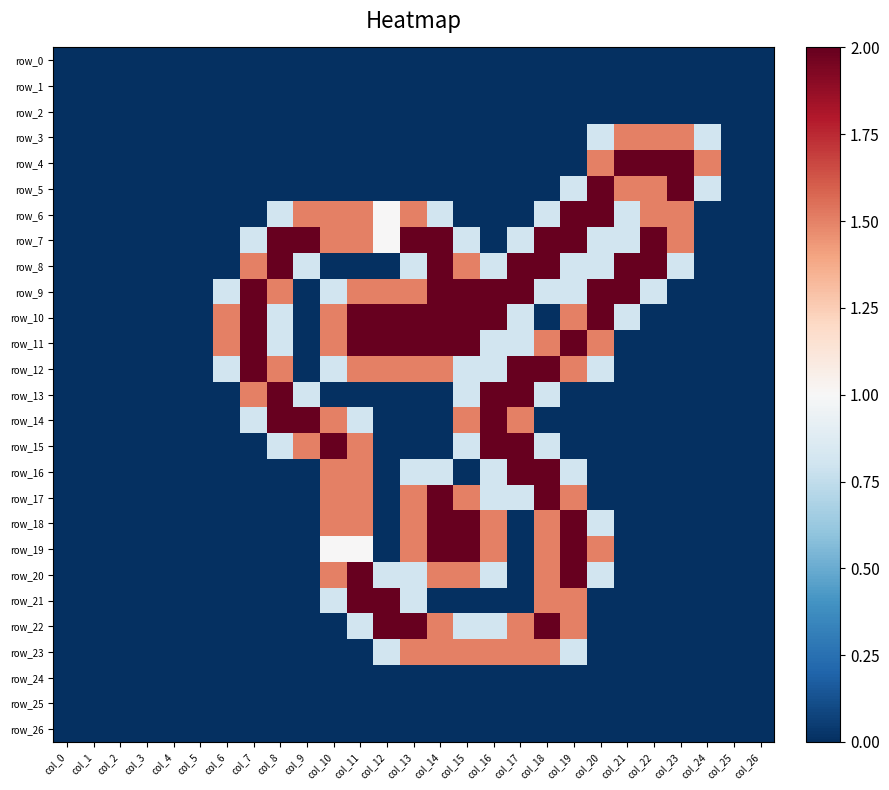

Reading left to right, what are all the values shown in this chart?

row_0: 0.0	0.0	0.0	0.0	0.0	0.0	0.0	0.0	0.0	0.0	0.0	0.0	0.0	0.0	0.0	0.0	0.0	0.0	0.0	0.0	0.0	0.0	0.0	0.0	0.0	0.0	0.0
row_1: 0.0	0.0	0.0	0.0	0.0	0.0	0.0	0.0	0.0	0.0	0.0	0.0	0.0	0.0	0.0	0.0	0.0	0.0	0.0	0.0	0.0	0.0	0.0	0.0	0.0	0.0	0.0
row_2: 0.0	0.0	0.0	0.0	0.0	0.0	0.0	0.0	0.0	0.0	0.0	0.0	0.0	0.0	0.0	0.0	0.0	0.0	0.0	0.0	0.0	0.0	0.0	0.0	0.0	0.0	0.0
row_3: 0.0	0.0	0.0	0.0	0.0	0.0	0.0	0.0	0.0	0.0	0.0	0.0	0.0	0.0	0.0	0.0	0.0	0.0	0.0	0.0	0.8	1.5	1.5	1.5	0.8	0.0	0.0
row_4: 0.0	0.0	0.0	0.0	0.0	0.0	0.0	0.0	0.0	0.0	0.0	0.0	0.0	0.0	0.0	0.0	0.0	0.0	0.0	0.0	1.5	2.0	2.0	2.0	1.5	0.0	0.0
row_5: 0.0	0.0	0.0	0.0	0.0	0.0	0.0	0.0	0.0	0.0	0.0	0.0	0.0	0.0	0.0	0.0	0.0	0.0	0.0	0.8	2.0	1.5	1.5	2.0	0.8	0.0	0.0
row_6: 0.0	0.0	0.0	0.0	0.0	0.0	0.0	0.0	0.8	1.5	1.5	1.5	1.0	1.5	0.8	0.0	0.0	0.0	0.8	2.0	2.0	0.8	1.5	1.5	0.0	0.0	0.0
row_7: 0.0	0.0	0.0	0.0	0.0	0.0	0.0	0.8	2.0	2.0	1.5	1.5	1.0	2.0	2.0	0.8	0.0	0.8	2.0	2.0	0.8	0.8	2.0	1.5	0.0	0.0	0.0
row_8: 0.0	0.0	0.0	0.0	0.0	0.0	0.0	1.5	2.0	0.8	0.0	0.0	0.0	0.8	2.0	1.5	0.8	2.0	2.0	0.8	0.8	2.0	2.0	0.8	0.0	0.0	0.0
row_9: 0.0	0.0	0.0	0.0	0.0	0.0	0.8	2.0	1.5	0.0	0.8	1.5	1.5	1.5	2.0	2.0	2.0	2.0	0.8	0.8	2.0	2.0	0.8	0.0	0.0	0.0	0.0
row_10: 0.0	0.0	0.0	0.0	0.0	0.0	1.5	2.0	0.8	0.0	1.5	2.0	2.0	2.0	2.0	2.0	2.0	0.8	0.0	1.5	2.0	0.8	0.0	0.0	0.0	0.0	0.0
row_11: 0.0	0.0	0.0	0.0	0.0	0.0	1.5	2.0	0.8	0.0	1.5	2.0	2.0	2.0	2.0	2.0	0.8	0.8	1.5	2.0	1.5	0.0	0.0	0.0	0.0	0.0	0.0
row_12: 0.0	0.0	0.0	0.0	0.0	0.0	0.8	2.0	1.5	0.0	0.8	1.5	1.5	1.5	1.5	0.8	0.8	2.0	2.0	1.5	0.8	0.0	0.0	0.0	0.0	0.0	0.0
row_13: 0.0	0.0	0.0	0.0	0.0	0.0	0.0	1.5	2.0	0.8	0.0	0.0	0.0	0.0	0.0	0.8	2.0	2.0	0.8	0.0	0.0	0.0	0.0	0.0	0.0	0.0	0.0
row_14: 0.0	0.0	0.0	0.0	0.0	0.0	0.0	0.8	2.0	2.0	1.5	0.8	0.0	0.0	0.0	1.5	2.0	1.5	0.0	0.0	0.0	0.0	0.0	0.0	0.0	0.0	0.0
row_15: 0.0	0.0	0.0	0.0	0.0	0.0	0.0	0.0	0.8	1.5	2.0	1.5	0.0	0.0	0.0	0.8	2.0	2.0	0.8	0.0	0.0	0.0	0.0	0.0	0.0	0.0	0.0
row_16: 0.0	0.0	0.0	0.0	0.0	0.0	0.0	0.0	0.0	0.0	1.5	1.5	0.0	0.8	0.8	0.0	0.8	2.0	2.0	0.8	0.0	0.0	0.0	0.0	0.0	0.0	0.0
row_17: 0.0	0.0	0.0	0.0	0.0	0.0	0.0	0.0	0.0	0.0	1.5	1.5	0.0	1.5	2.0	1.5	0.8	0.8	2.0	1.5	0.0	0.0	0.0	0.0	0.0	0.0	0.0
row_18: 0.0	0.0	0.0	0.0	0.0	0.0	0.0	0.0	0.0	0.0	1.5	1.5	0.0	1.5	2.0	2.0	1.5	0.0	1.5	2.0	0.8	0.0	0.0	0.0	0.0	0.0	0.0
row_19: 0.0	0.0	0.0	0.0	0.0	0.0	0.0	0.0	0.0	0.0	1.0	1.0	0.0	1.5	2.0	2.0	1.5	0.0	1.5	2.0	1.5	0.0	0.0	0.0	0.0	0.0	0.0
row_20: 0.0	0.0	0.0	0.0	0.0	0.0	0.0	0.0	0.0	0.0	1.5	2.0	0.8	0.8	1.5	1.5	0.8	0.0	1.5	2.0	0.8	0.0	0.0	0.0	0.0	0.0	0.0
row_21: 0.0	0.0	0.0	0.0	0.0	0.0	0.0	0.0	0.0	0.0	0.8	2.0	2.0	0.8	0.0	0.0	0.0	0.0	1.5	1.5	0.0	0.0	0.0	0.0	0.0	0.0	0.0
row_22: 0.0	0.0	0.0	0.0	0.0	0.0	0.0	0.0	0.0	0.0	0.0	0.8	2.0	2.0	1.5	0.8	0.8	1.5	2.0	1.5	0.0	0.0	0.0	0.0	0.0	0.0	0.0
row_23: 0.0	0.0	0.0	0.0	0.0	0.0	0.0	0.0	0.0	0.0	0.0	0.0	0.8	1.5	1.5	1.5	1.5	1.5	1.5	0.8	0.0	0.0	0.0	0.0	0.0	0.0	0.0
row_24: 0.0	0.0	0.0	0.0	0.0	0.0	0.0	0.0	0.0	0.0	0.0	0.0	0.0	0.0	0.0	0.0	0.0	0.0	0.0	0.0	0.0	0.0	0.0	0.0	0.0	0.0	0.0
row_25: 0.0	0.0	0.0	0.0	0.0	0.0	0.0	0.0	0.0	0.0	0.0	0.0	0.0	0.0	0.0	0.0	0.0	0.0	0.0	0.0	0.0	0.0	0.0	0.0	0.0	0.0	0.0
row_26: 0.0	0.0	0.0	0.0	0.0	0.0	0.0	0.0	0.0	0.0	0.0	0.0	0.0	0.0	0.0	0.0	0.0	0.0	0.0	0.0	0.0	0.0	0.0	0.0	0.0	0.0	0.0